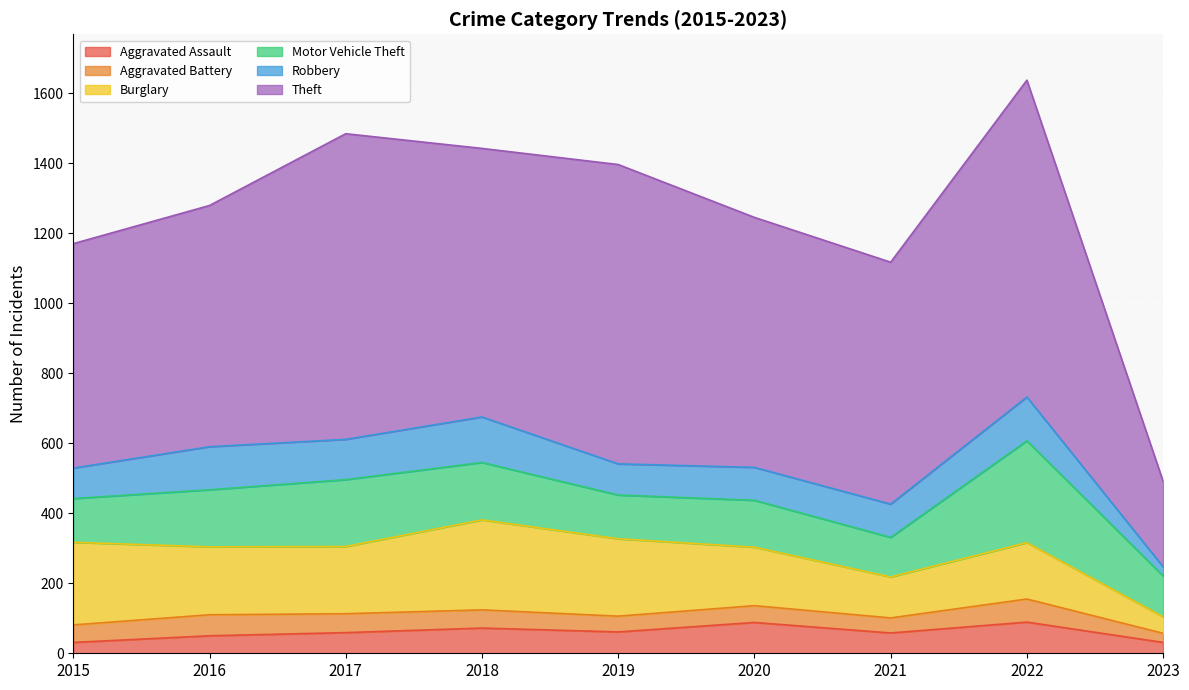

True or false: Motor Vehicle Theft and Aggravated Battery intersect in this chart.

False